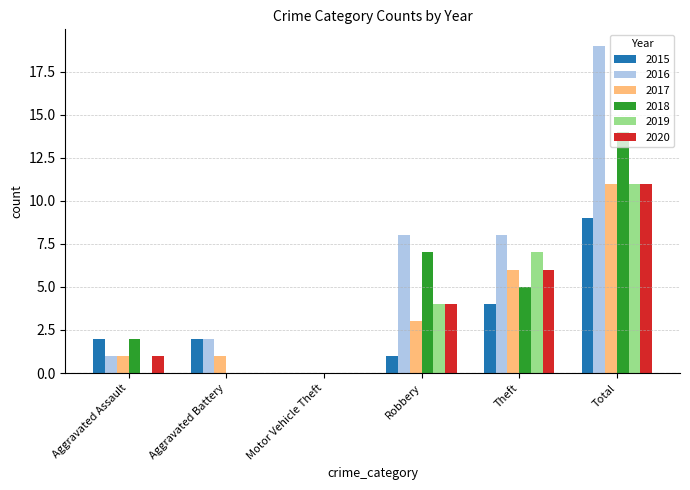

What is the sum of the 2015 values at Robbery and Total?

10